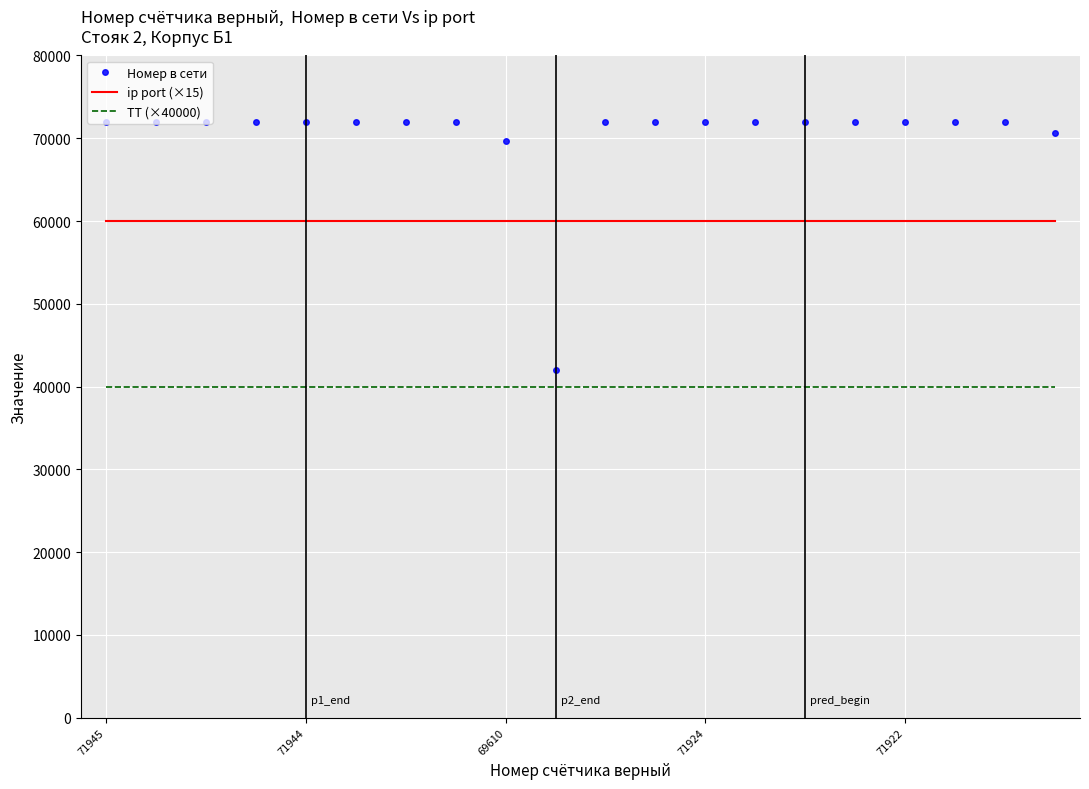

What is the average value of the Номер в сети series?

70259